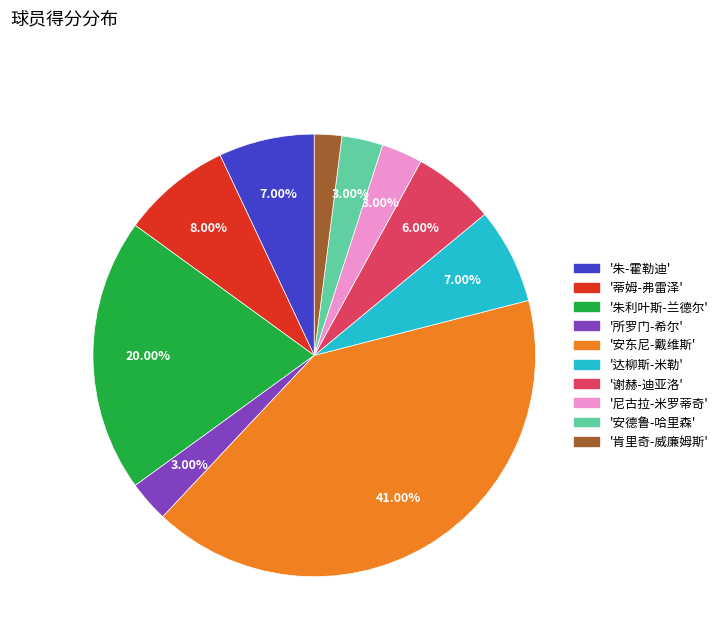

Is there any slice that represents more than half of the pie?

No